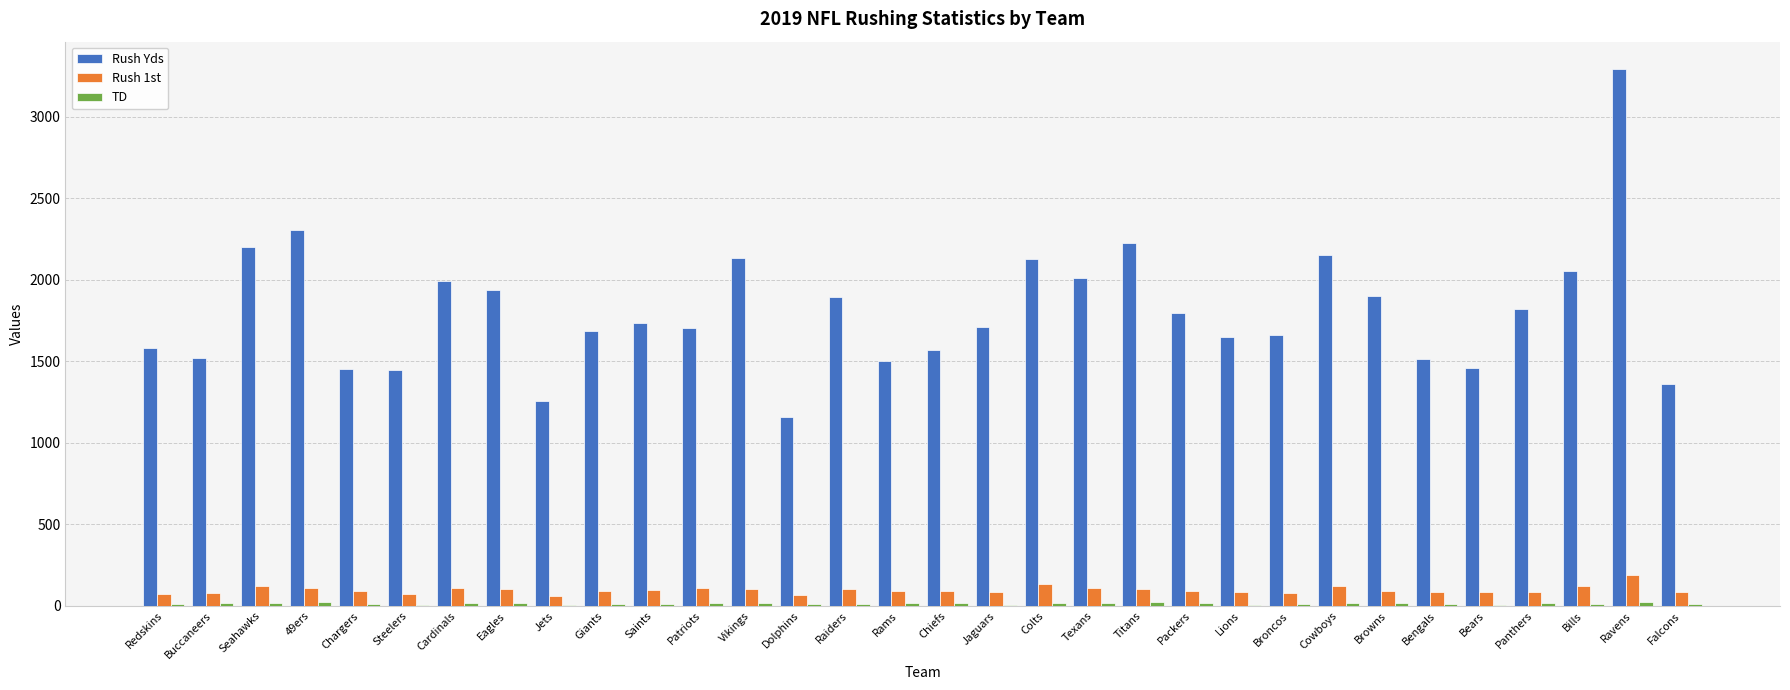

Which label corresponds to the largest value in the chart?

Ravens